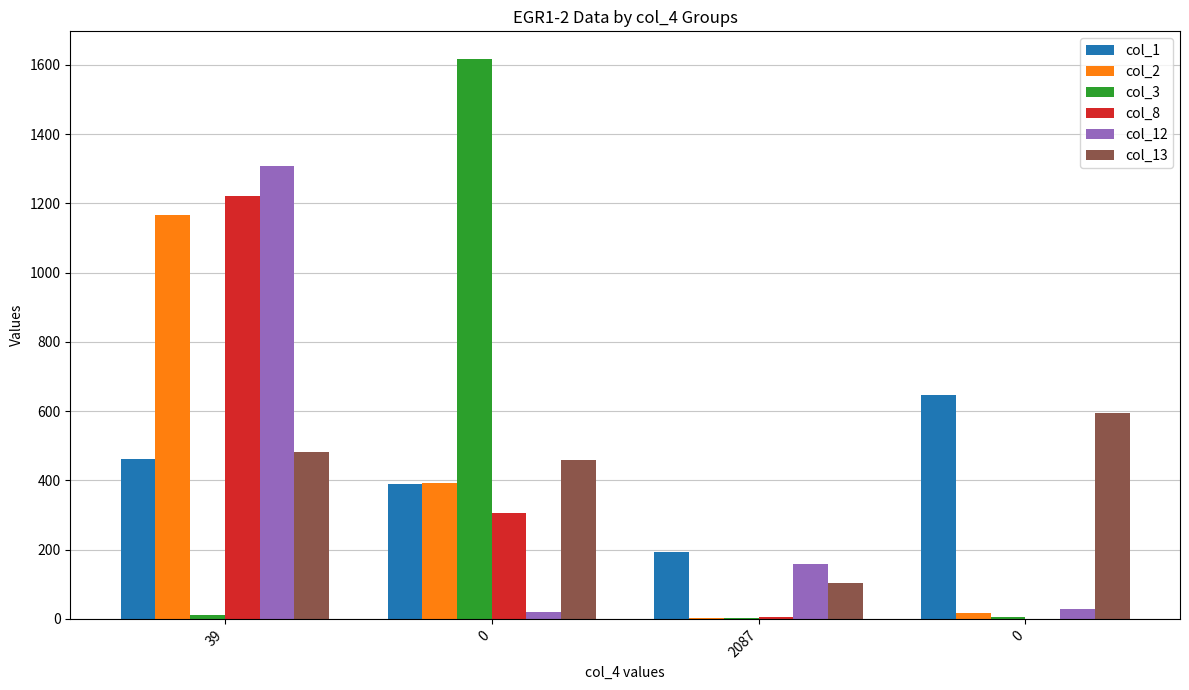

What is the sum of all col_8 values?

1535